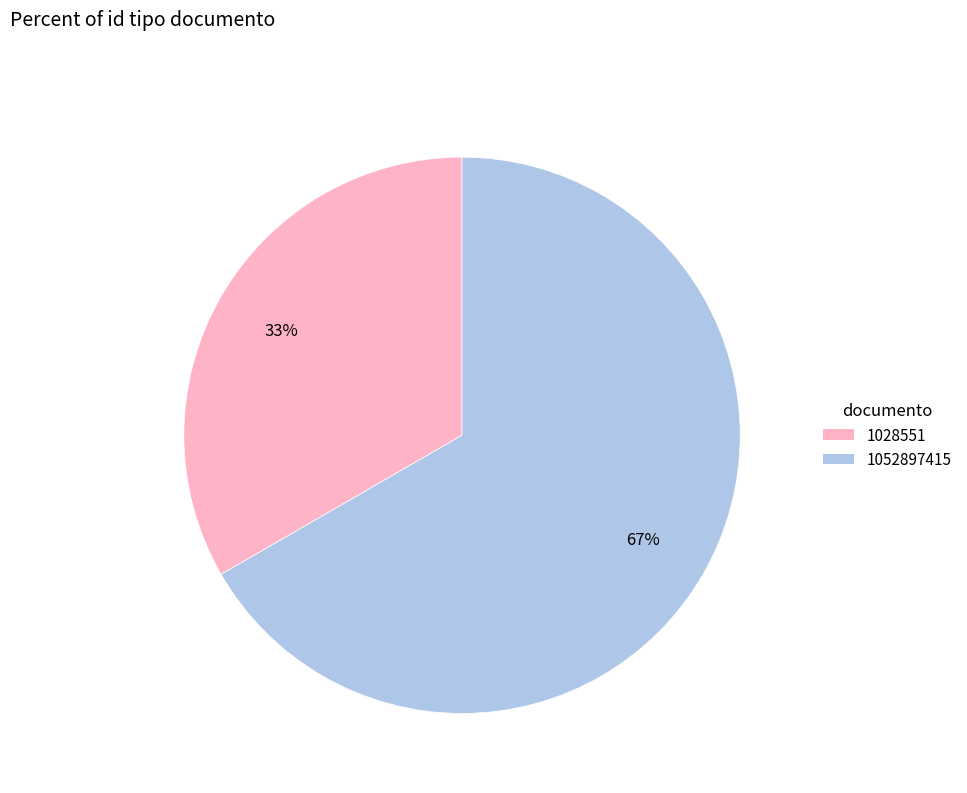

Which slice is the smallest?

1028551